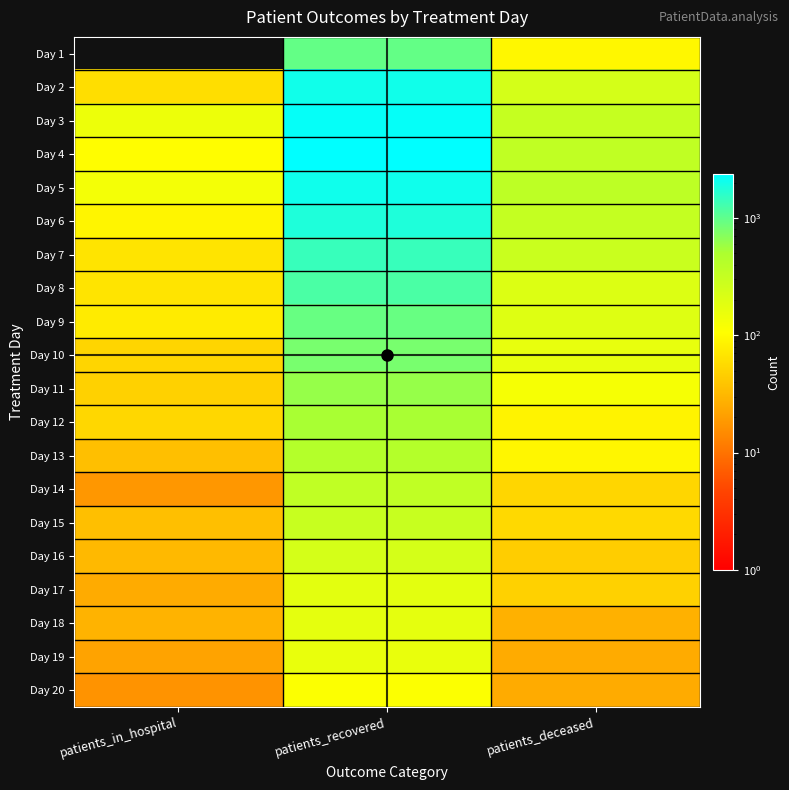

Reading right to left, list all the values displayed in this chart.

Day 1: patients_deceased=93	patients_recovered=964	patients_in_hospital=0
Day 2: patients_deceased=238	patients_recovered=2025	patients_in_hospital=61
Day 3: patients_deceased=314	patients_recovered=2234	patients_in_hospital=146
Day 4: patients_deceased=341	patients_recovered=2371	patients_in_hospital=104
Day 5: patients_deceased=365	patients_recovered=2064	patients_in_hospital=129
Day 6: patients_deceased=323	patients_recovered=1784	patients_in_hospital=90
Day 7: patients_deceased=289	patients_recovered=1436	patients_in_hospital=66
Day 8: patients_deceased=200	patients_recovered=1198	patients_in_hospital=67
Day 9: patients_deceased=194	patients_recovered=937	patients_in_hospital=75
Day 10: patients_deceased=162	patients_recovered=804	patients_in_hospital=51
Day 11: patients_deceased=124	patients_recovered=609	patients_in_hospital=48
Day 12: patients_deceased=87	patients_recovered=513	patients_in_hospital=54
Day 13: patients_deceased=91	patients_recovered=432	patients_in_hospital=35
Day 14: patients_deceased=53	patients_recovered=350	patients_in_hospital=18
Day 15: patients_deceased=55	patients_recovered=303	patients_in_hospital=35
Day 16: patients_deceased=45	patients_recovered=237	patients_in_hospital=32
Day 17: patients_deceased=48	patients_recovered=179	patients_in_hospital=25
Day 18: patients_deceased=28	patients_recovered=172	patients_in_hospital=29
Day 19: patients_deceased=25	patients_recovered=161	patients_in_hospital=22
Day 20: patients_deceased=25	patients_recovered=112	patients_in_hospital=17